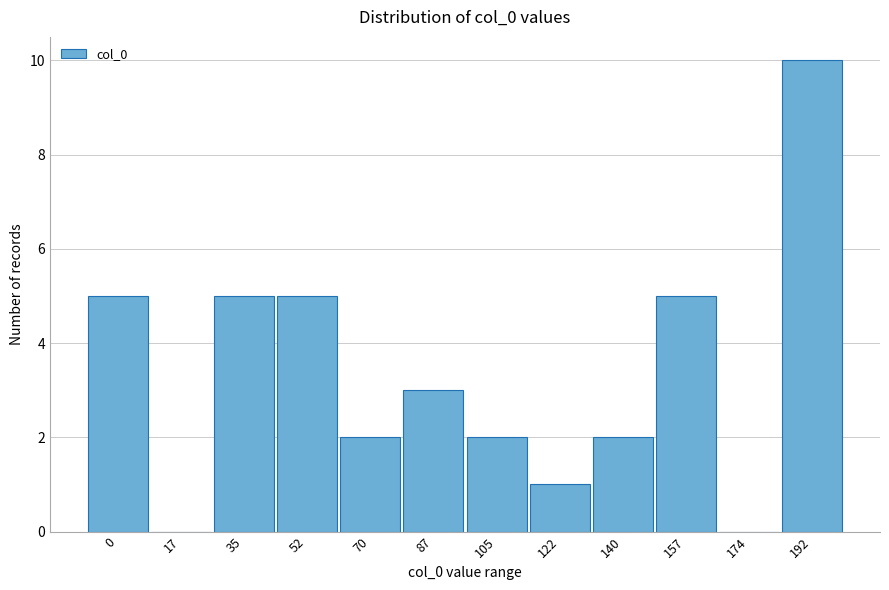

Reading left to right, list all the values displayed in this chart.

0=5	17=0	35=5	52=5	70=2	87=3	105=2	122=1	140=2	157=5	174=0	192=10